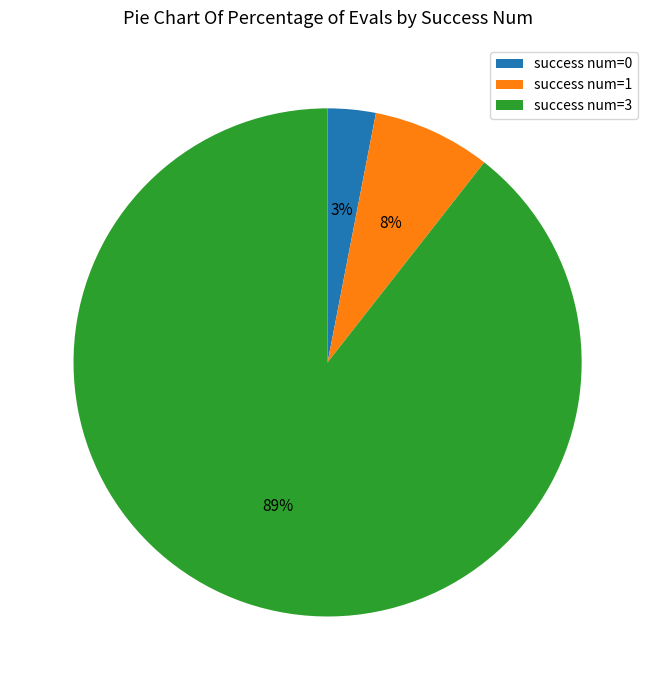

Is the sum of success num=3 and success num=1 greater than half?

Yes